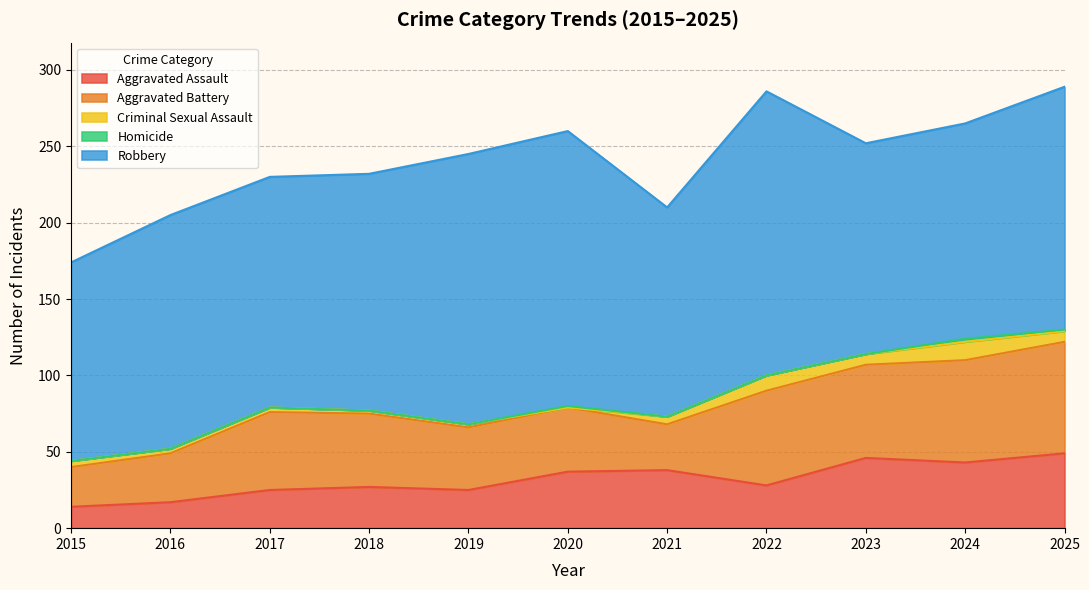

Which has a higher value, 2015 or 2019?

2019